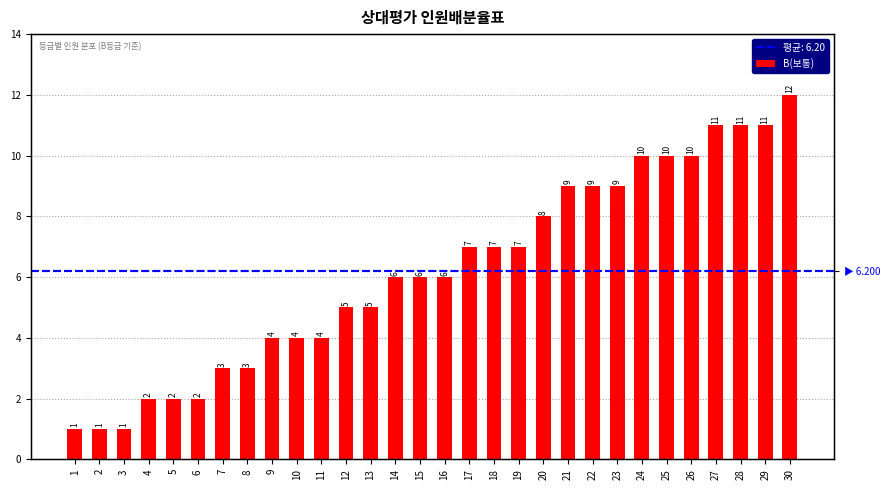

Is it true that the value at 29 is 11?

True